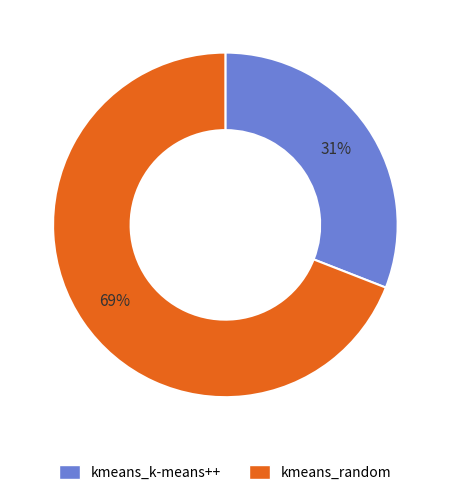

Count the number of slices in the pie.

2